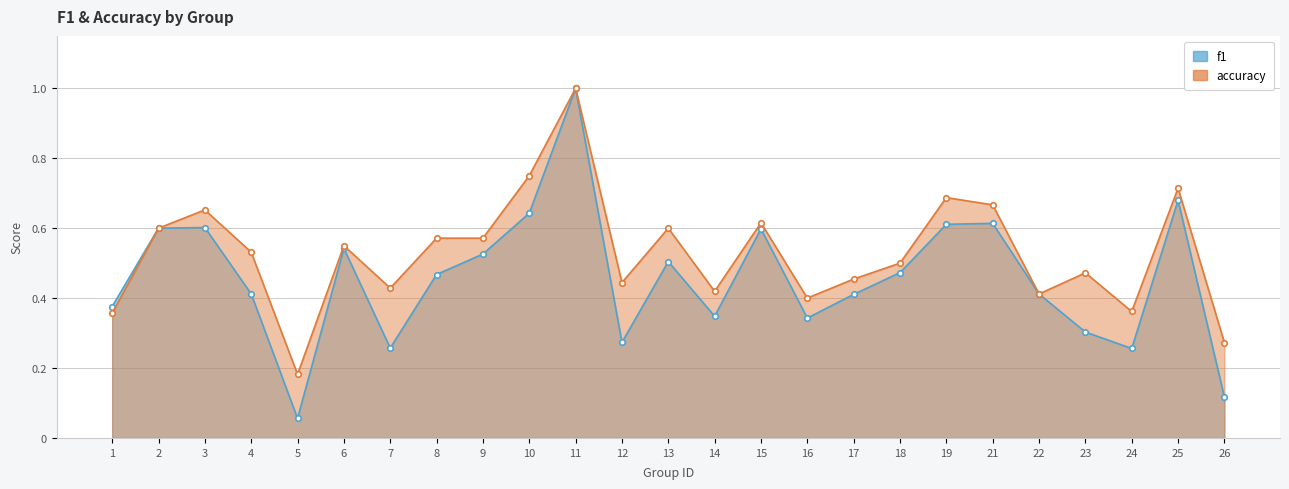

Is the value of accuracy at 25 greater than the value of f1 at 1?

Yes